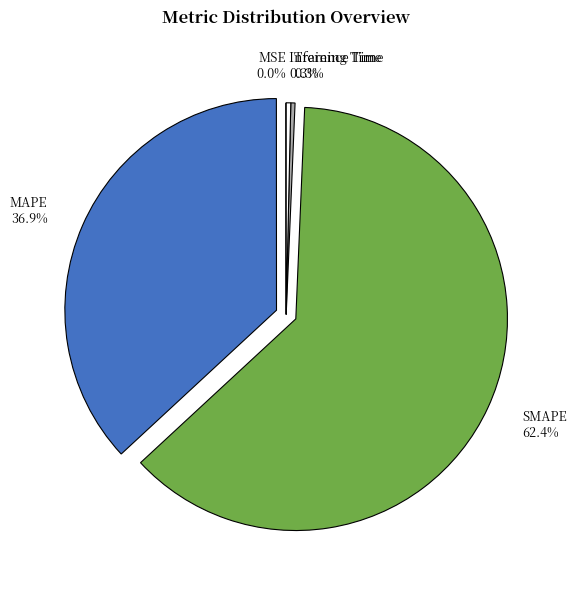

What is the ratio of the value at SMAPE to the value at MAPE?

1.7